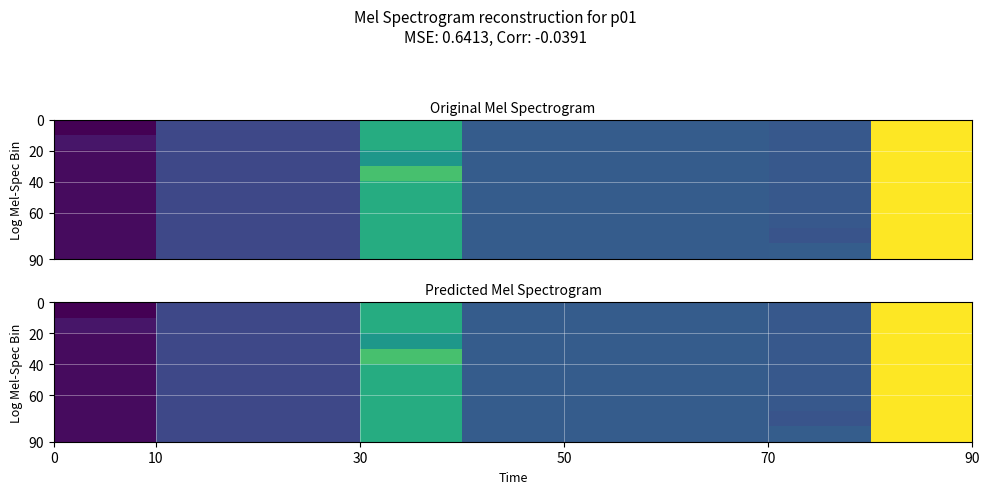

Reading left to right, extract all data points from this chart.

row_0: -0.5	-0.4	-0.4	-0.3	-0.4	-0.4	-0.4	-0.4	-0.1
row_1: -0.5	-0.4	-0.4	-0.3	-0.4	-0.4	-0.4	-0.4	-0.1
row_2: -0.5	-0.4	-0.4	-0.3	-0.4	-0.4	-0.4	-0.4	-0.1
row_3: -0.5	-0.4	-0.4	-0.2	-0.4	-0.4	-0.4	-0.4	-0.1
row_4: -0.5	-0.4	-0.4	-0.3	-0.4	-0.4	-0.4	-0.4	-0.1
row_5: -0.5	-0.4	-0.4	-0.3	-0.4	-0.4	-0.4	-0.4	-0.1
row_6: -0.5	-0.4	-0.4	-0.3	-0.4	-0.4	-0.4	-0.4	-0.1
row_7: -0.5	-0.4	-0.4	-0.3	-0.4	-0.4	-0.4	-0.4	-0.1
row_8: -0.5	-0.4	-0.4	-0.3	-0.4	-0.4	-0.4	-0.4	-0.1